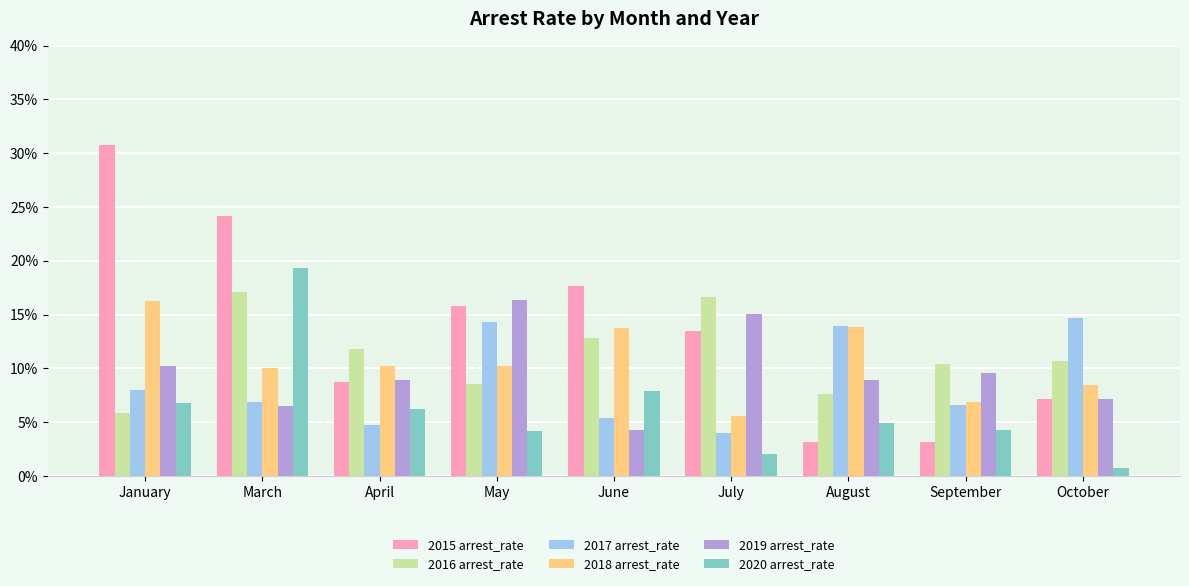

At how many categories does at least one series exceed 0?

9